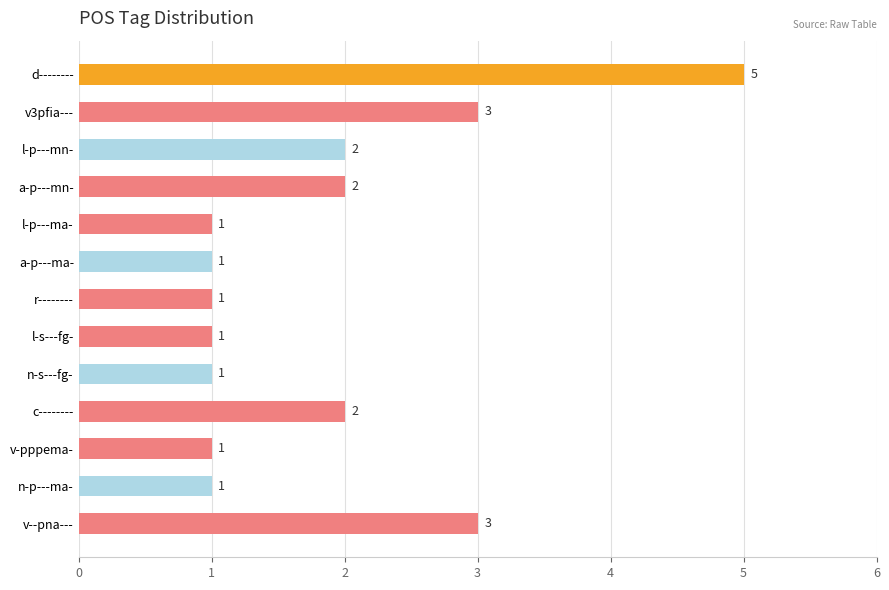

The value at n-s---fg- is 2. True or false?

False